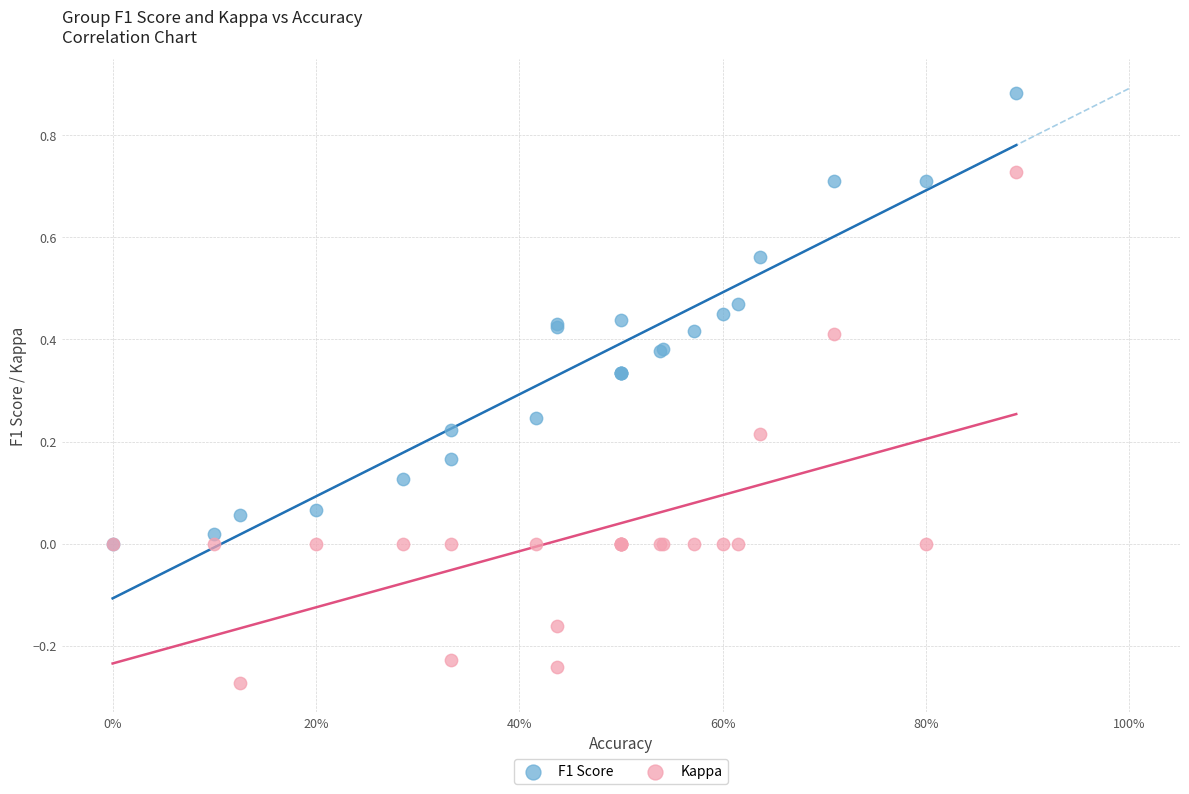

Which series contains the lowest Y value?

Kappa